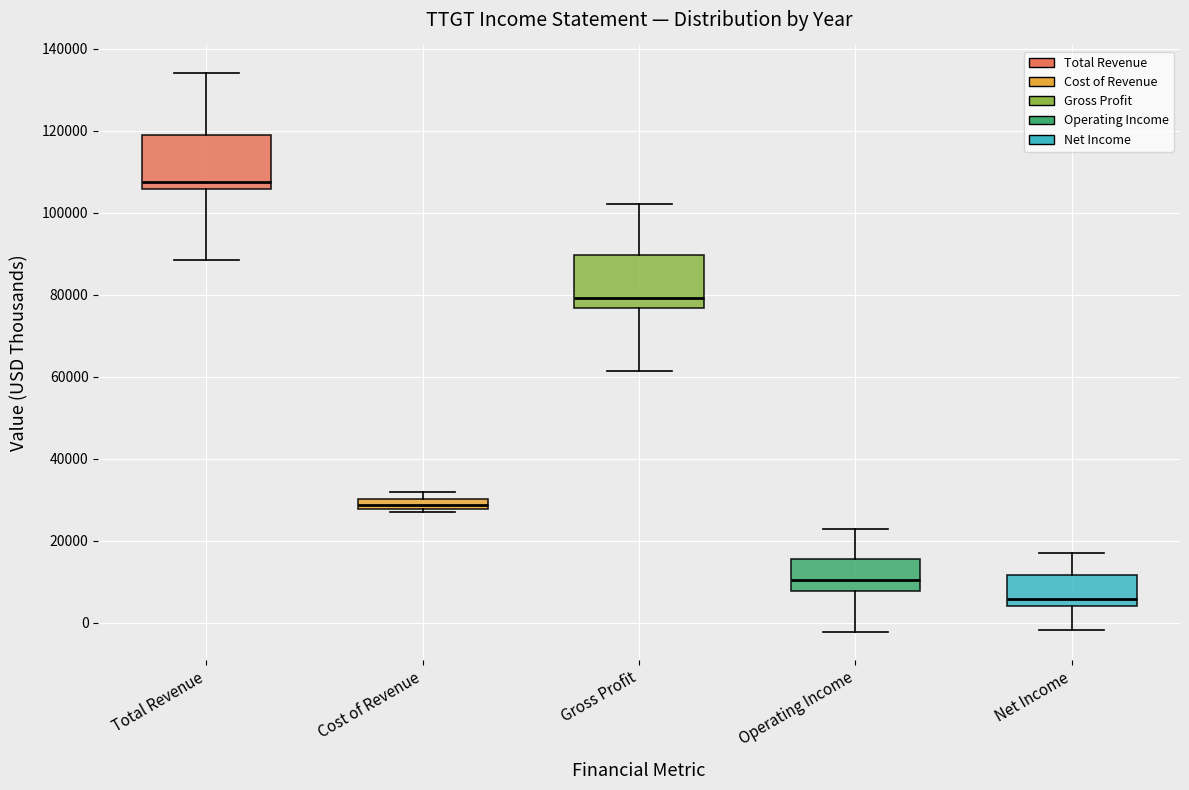

Which box's median line is the highest?

Total Revenue